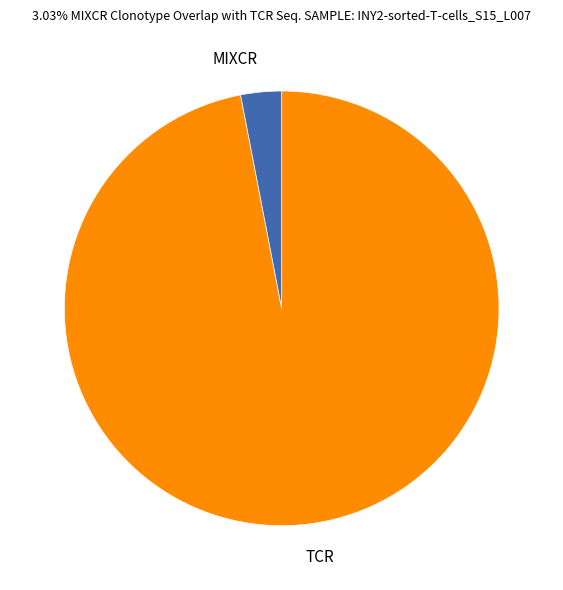

Which slice is the largest?

TCR